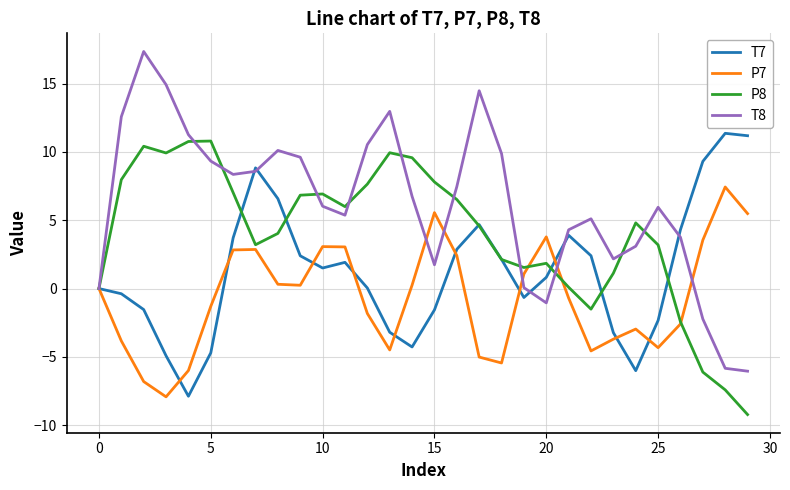

What is the maximum value for P8?

10.8